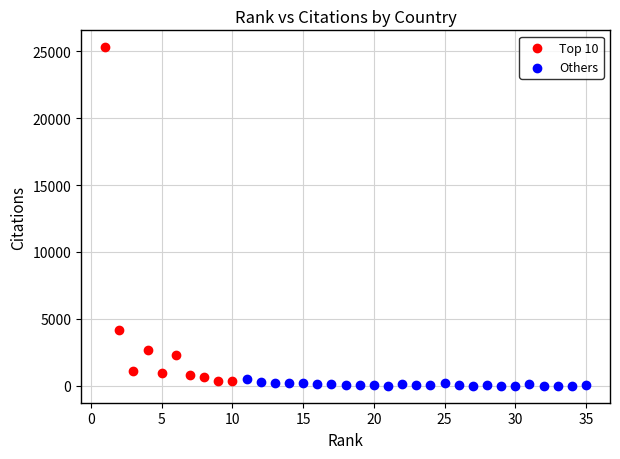

Which series contains the highest Y value?

Top 10